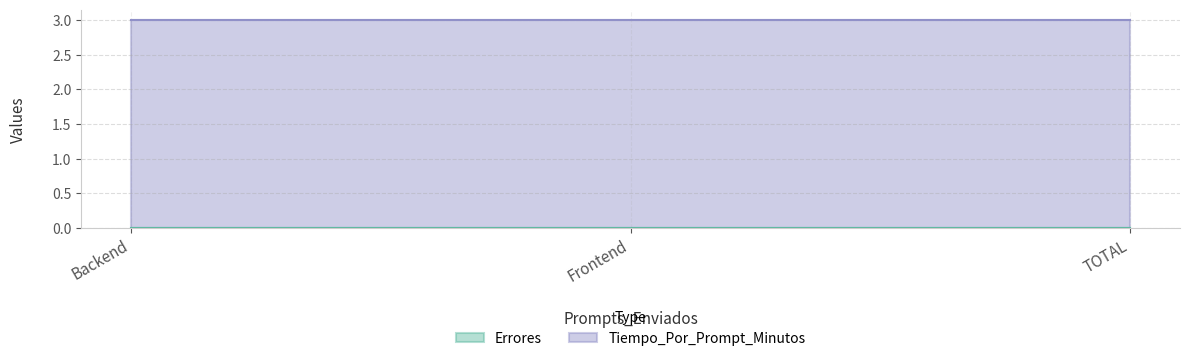

Is it true that Tiempo_Por_Prompt_Minutos equals 3 at Backend?

True